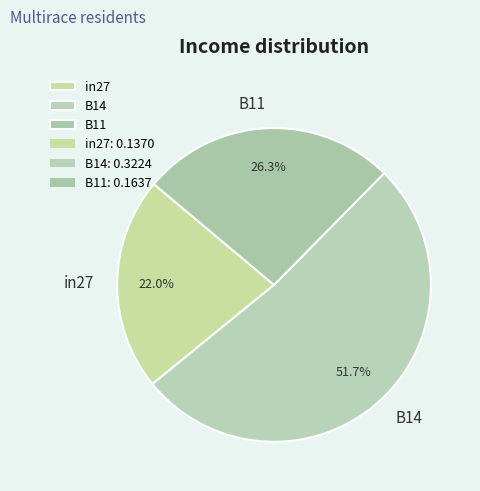

What percentage is the B14 slice, to the nearest percent?

52%